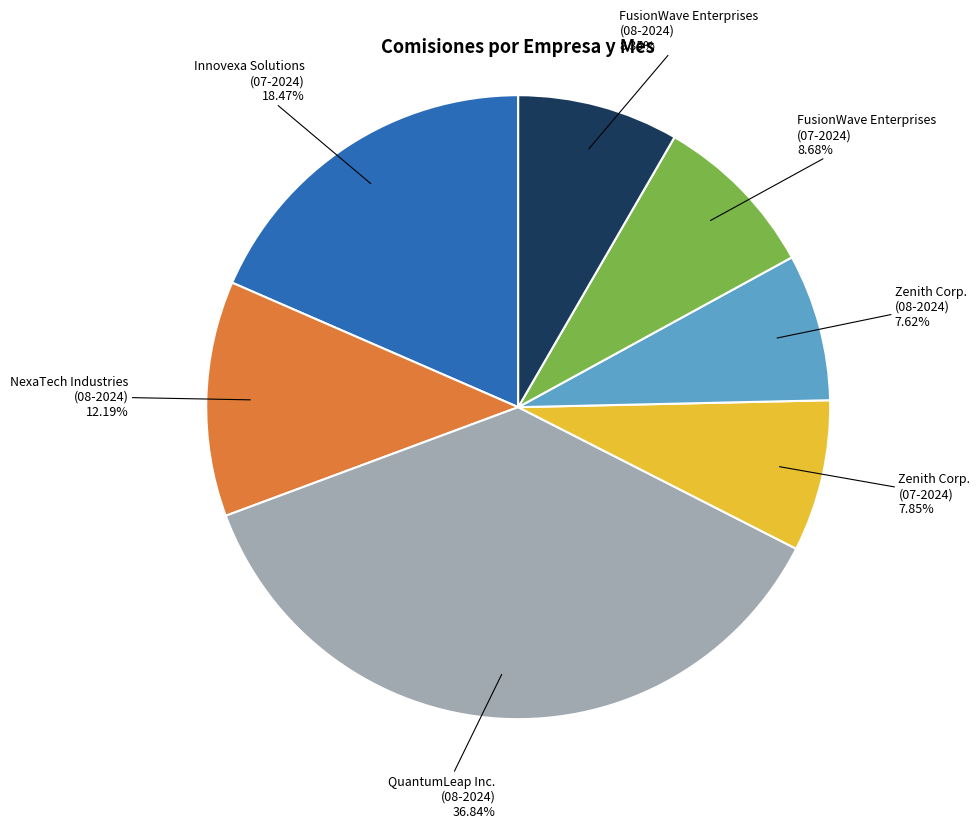

What is the largest slice in the pie chart?

QuantumLeap Inc. (08-2024)